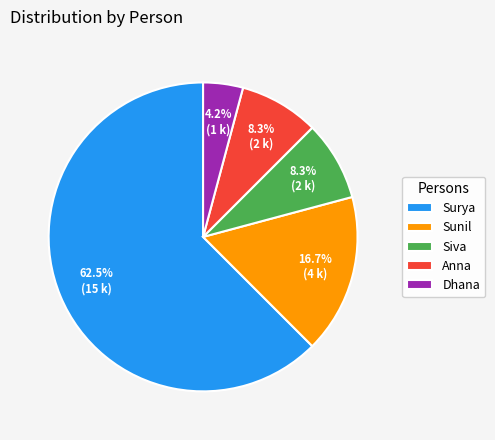

What is the largest slice in the pie chart?

Surya